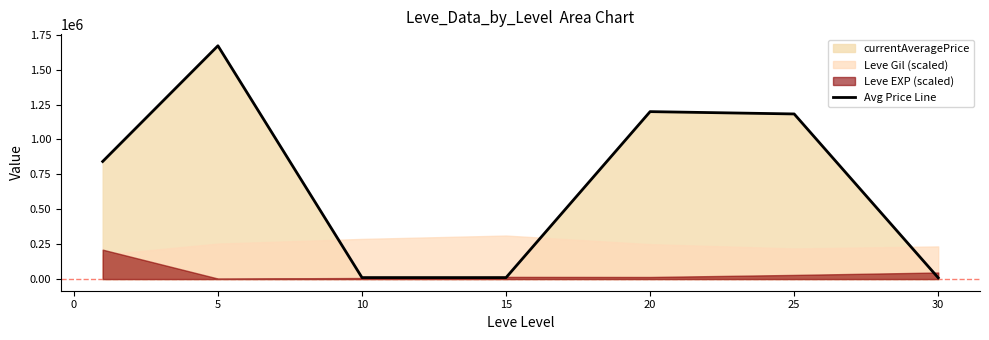

Is it true that the value at 30 is 4500.2?

False